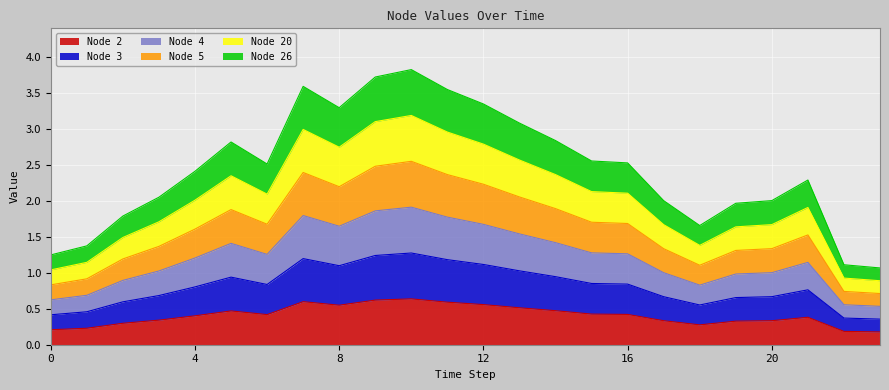

What is the maximum value for Node 2?

0.6